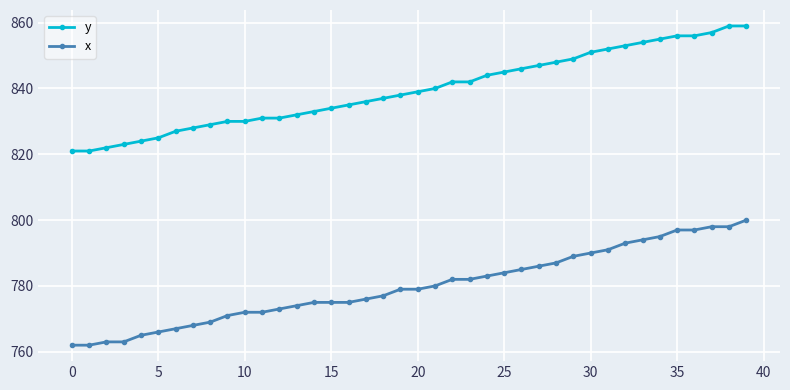

What is the difference between the maximum and minimum values in the y series?

38